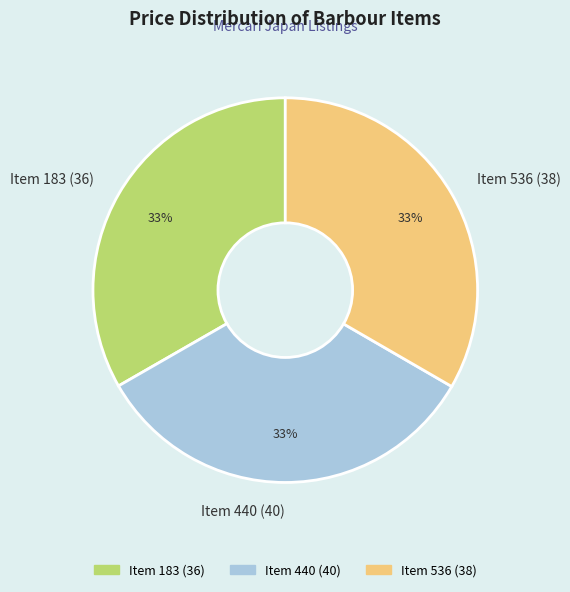

To the nearest percent, what percentage of the pie is Item 183 (36)?

33%